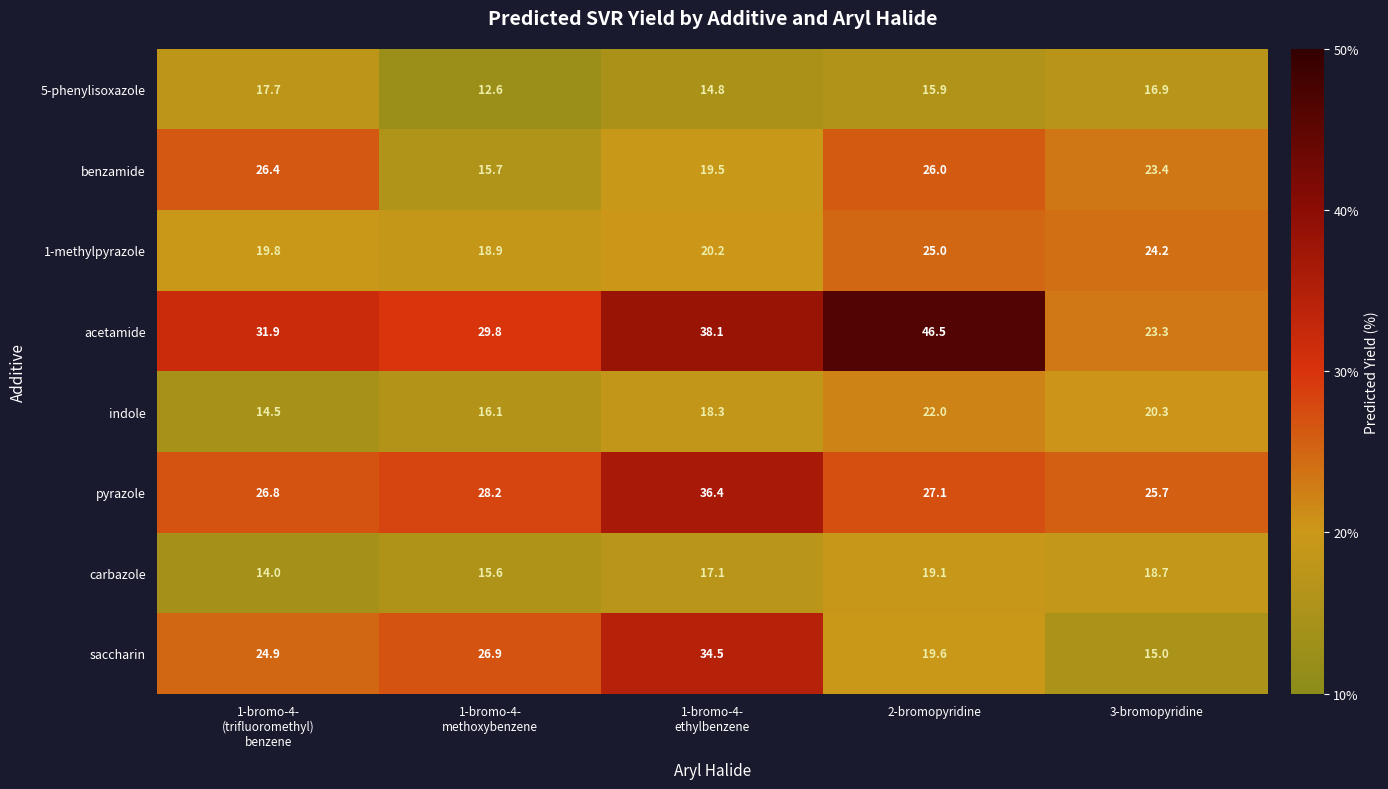

What is the difference between the highest and lowest values at 3-bromopyridine?

10.7